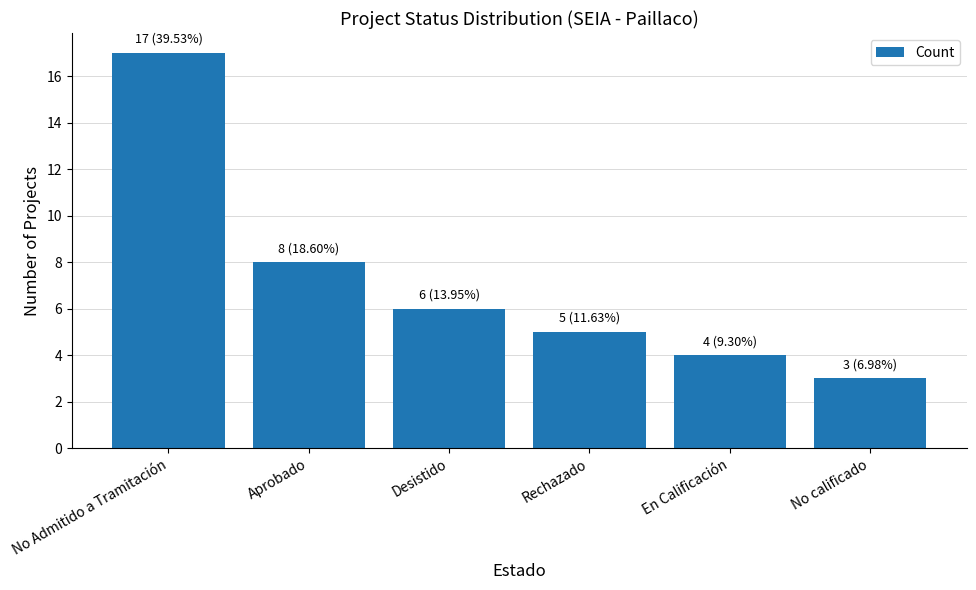

Which has a higher value, En Calificación or Rechazado?

Rechazado